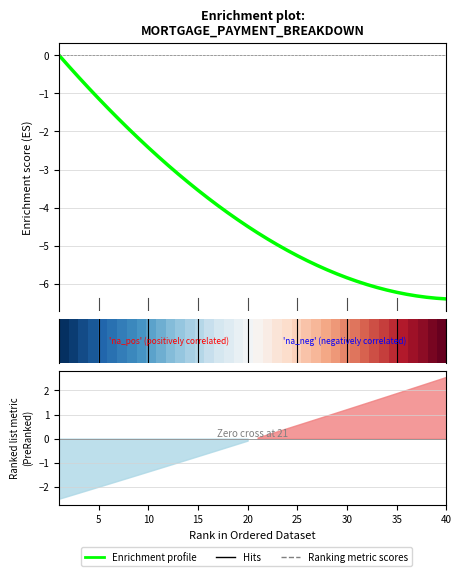

The value of Enrichment profile at 37 is -11.3. True or false?

False